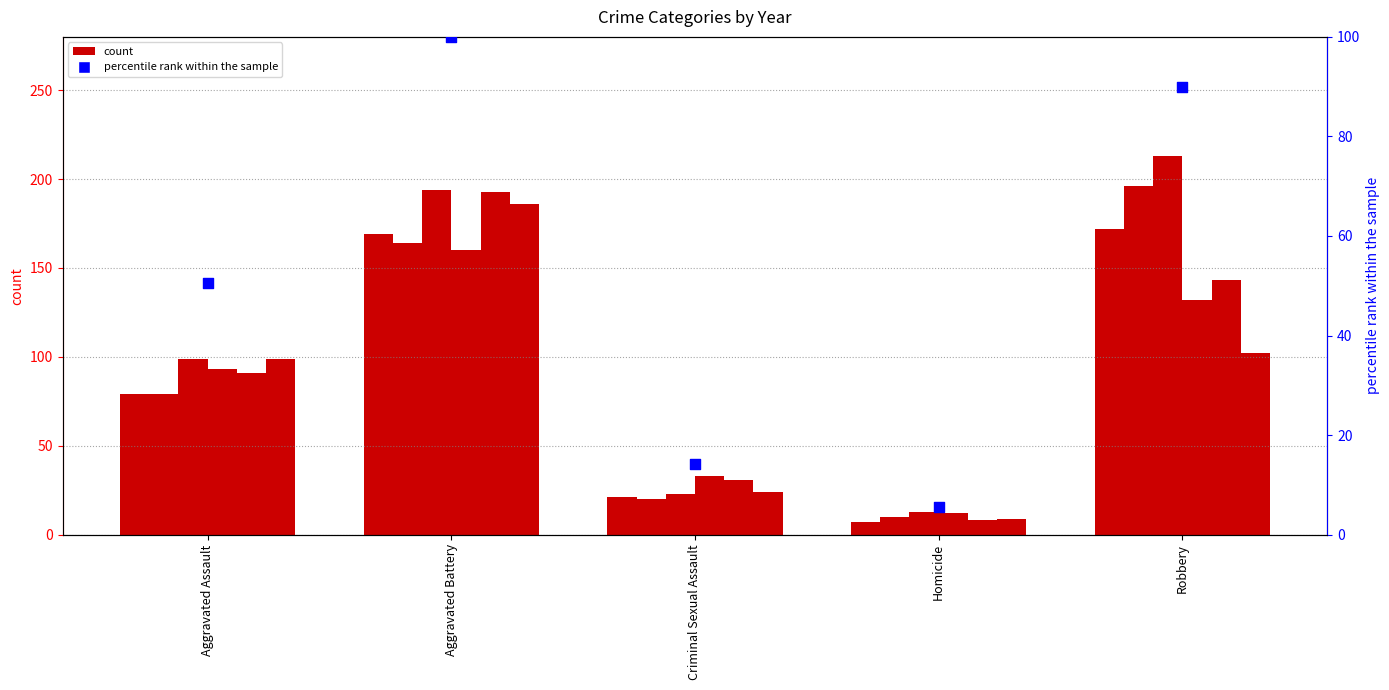

Approximately how many times larger is the value at Robbery compared to Aggravated Battery?

0.9